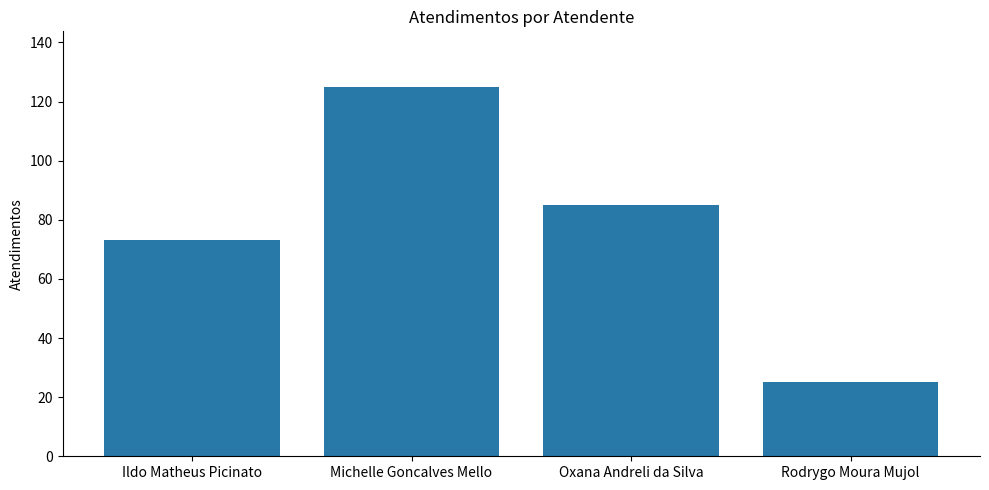

What is the average value?

77